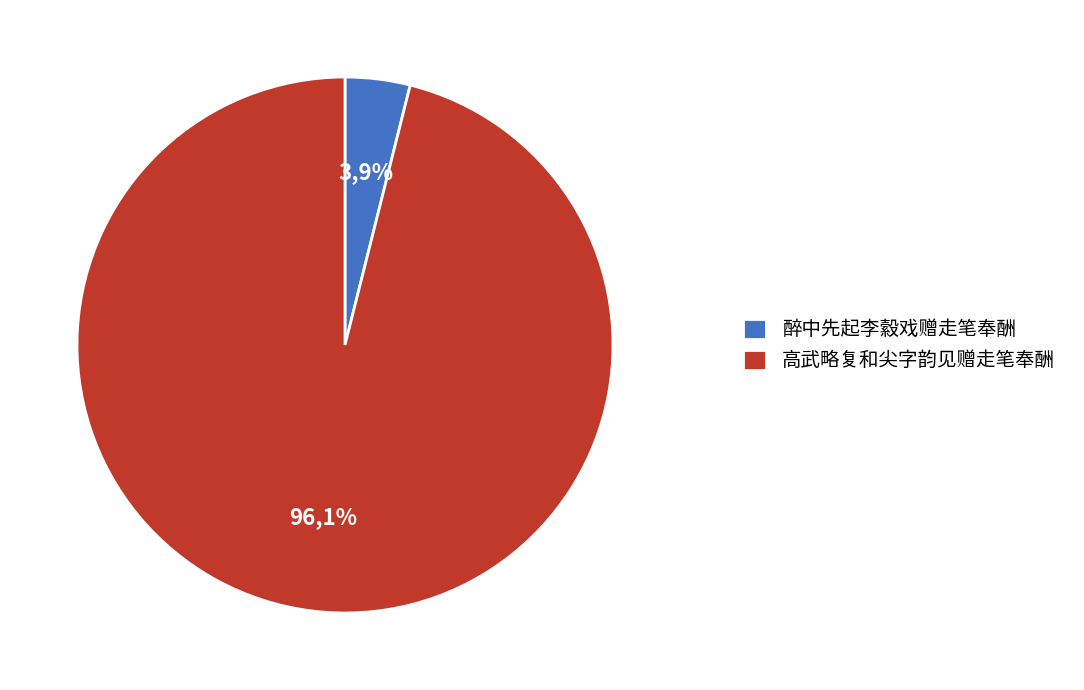

Does 高武略复和尖字韵见赠走笔奉酬 represent more than half of the total?

Yes